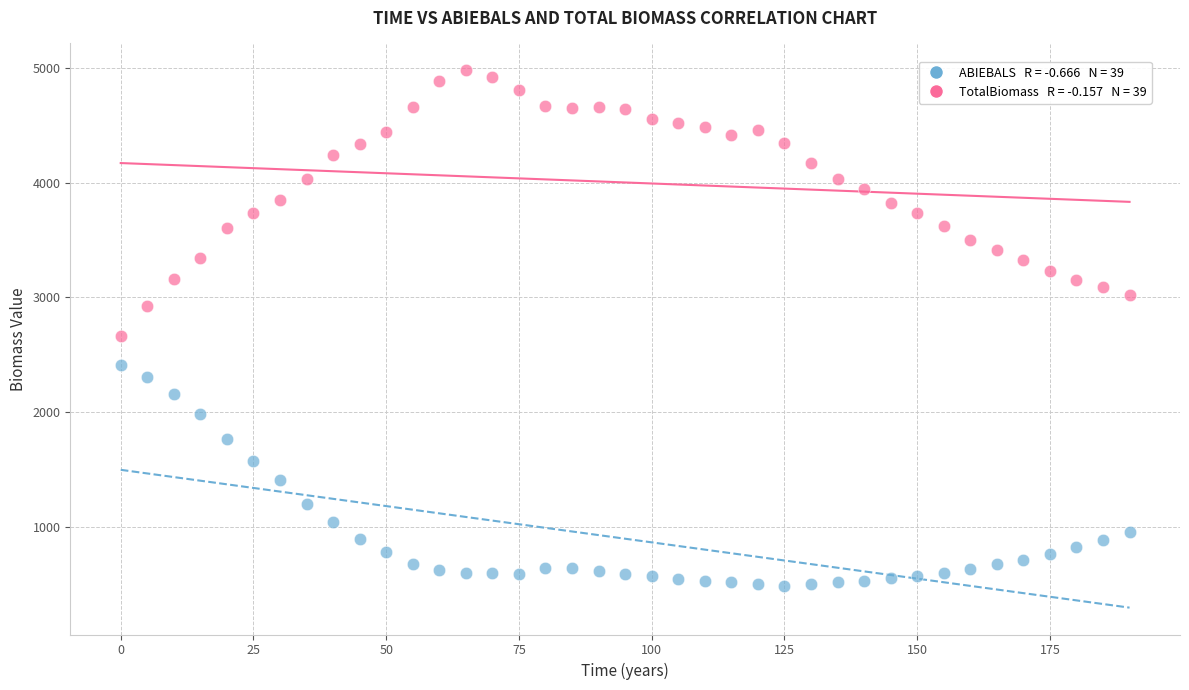

Across all series, what Y value is closest to 2732?

2664.2